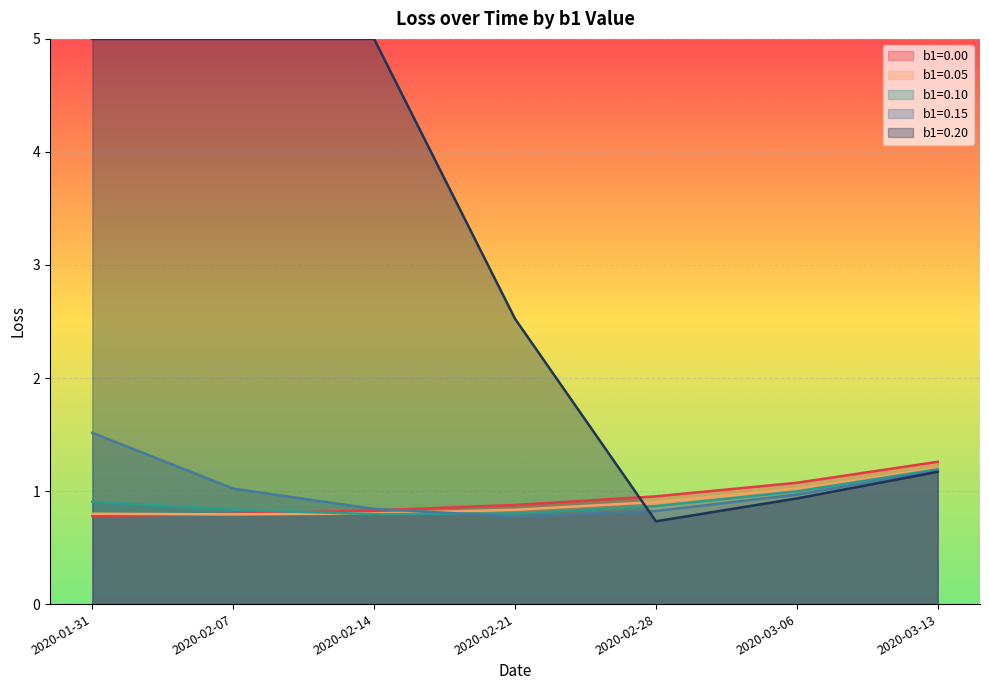

The value of b1=0.15 at 2020-03-13 is 0.3. True or false?

False